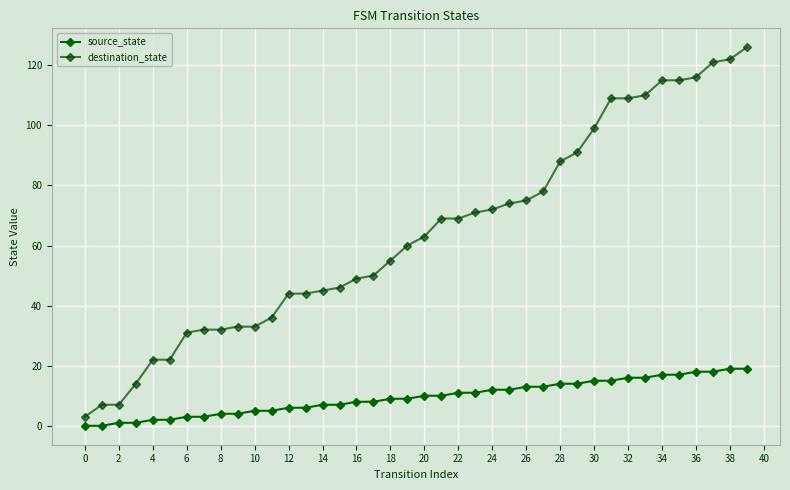

True or false: destination_state has more than 0 points higher than both neighbors.

False